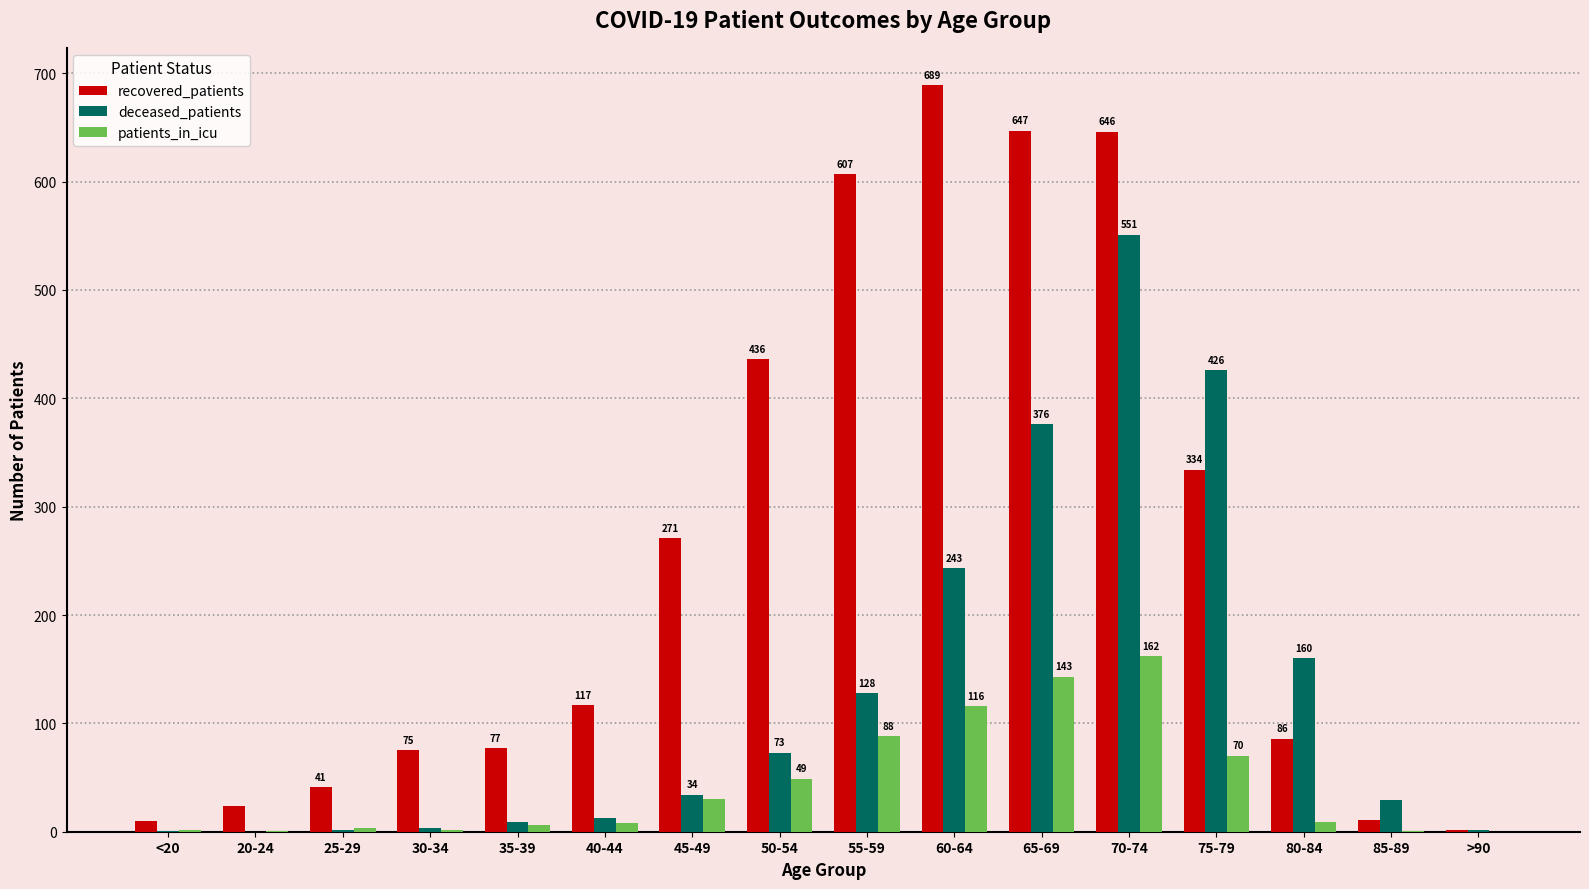

The deceased_patients series shows 1 at <20. True or false?

True